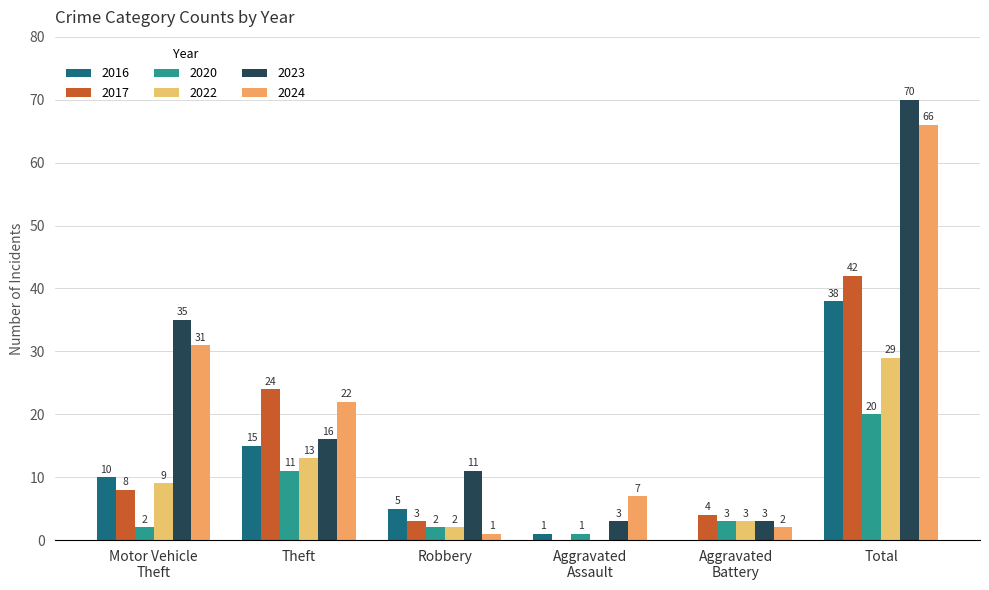

Reading left to right, transcribe all the data shown in this chart.

2023: Motor Vehicle
Theft=35	Theft=16	Robbery=11	Aggravated
Assault=3	Aggravated
Battery=3	Total=70
2017: Motor Vehicle
Theft=8	Theft=24	Robbery=3	Aggravated
Assault=0	Aggravated
Battery=4	Total=42
2024: Motor Vehicle
Theft=31	Theft=22	Robbery=1	Aggravated
Assault=7	Aggravated
Battery=2	Total=66
2016: Motor Vehicle
Theft=10	Theft=15	Robbery=5	Aggravated
Assault=1	Aggravated
Battery=0	Total=38
2022: Motor Vehicle
Theft=9	Theft=13	Robbery=2	Aggravated
Assault=0	Aggravated
Battery=3	Total=29
2020: Motor Vehicle
Theft=2	Theft=11	Robbery=2	Aggravated
Assault=1	Aggravated
Battery=3	Total=20